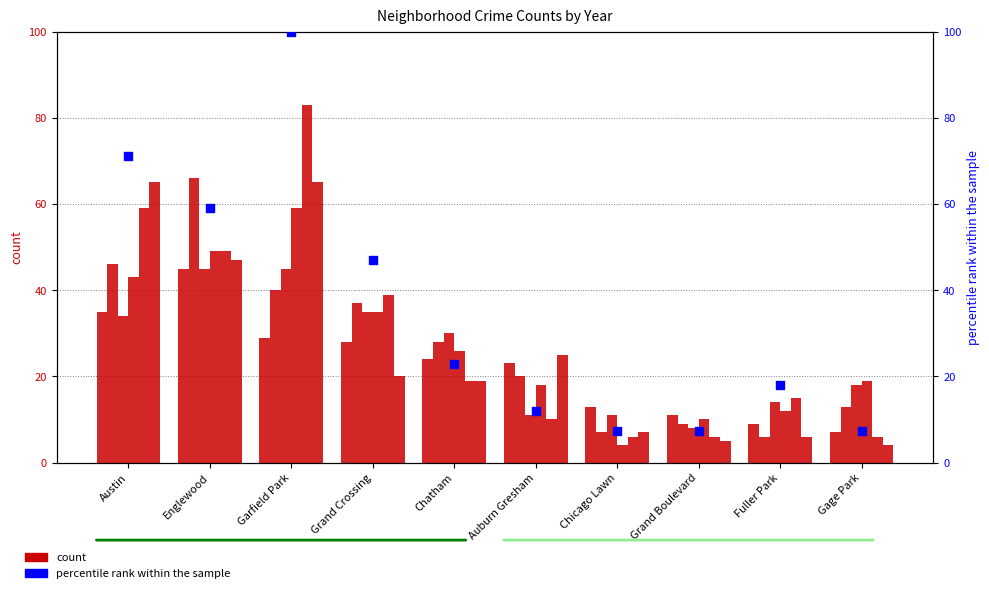

What is the ratio of the value at Auburn Gresham to the value at Fuller Park?

0.7